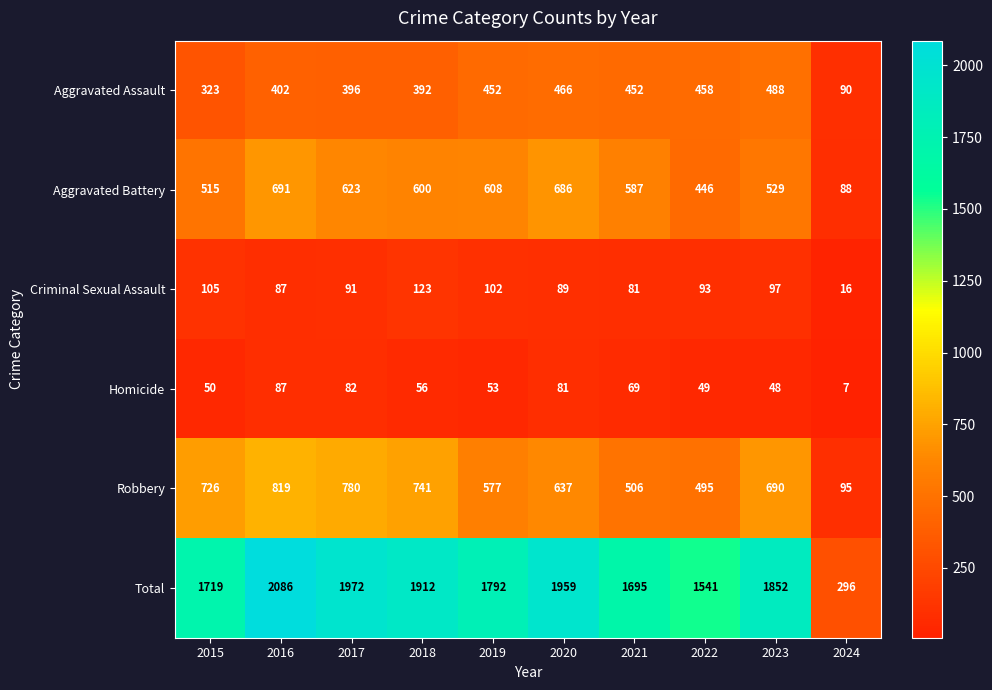

Which category has the highest value across all series?

2016